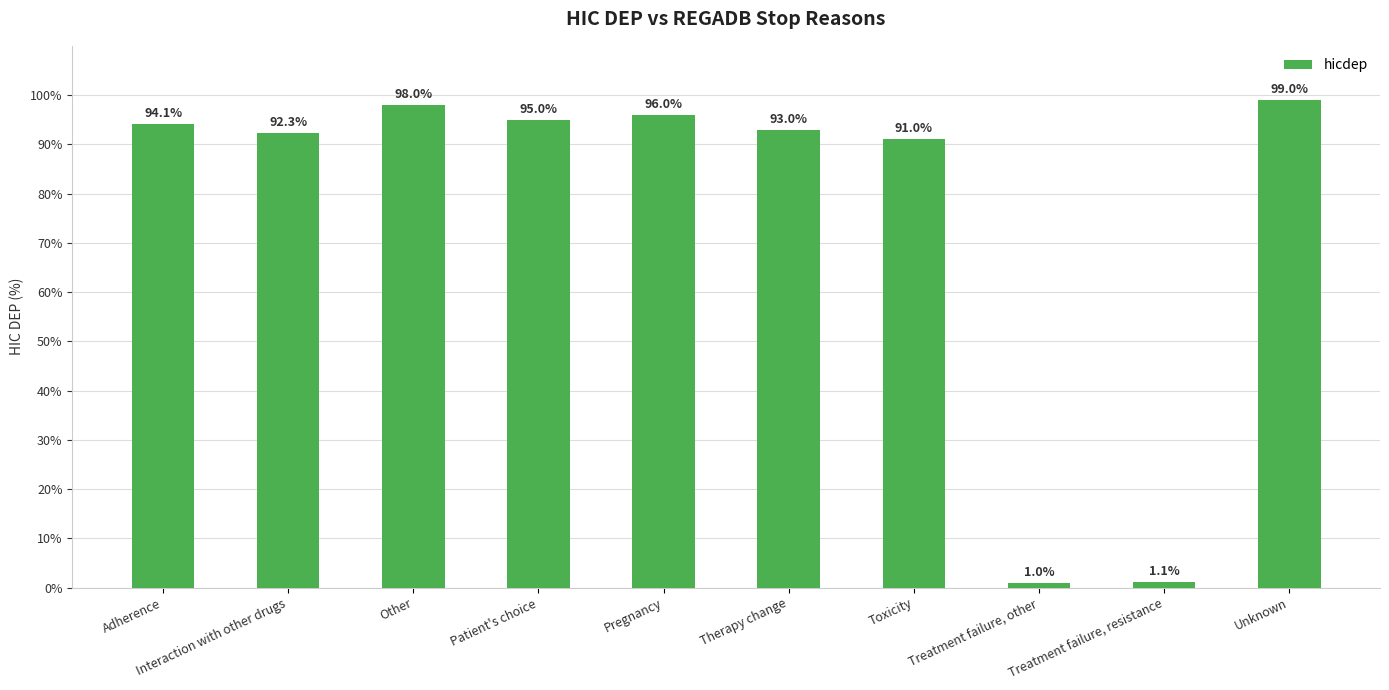

What is the difference between the second highest and minimum values?

97.0